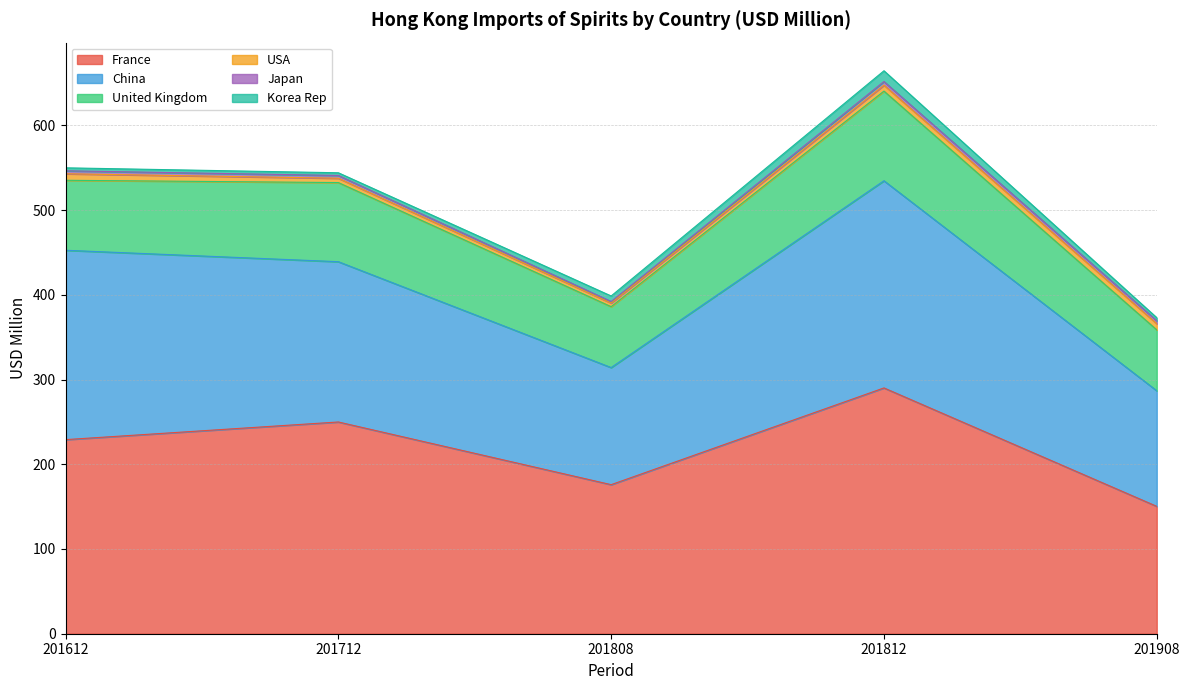

True or false: China and France cross at least once.

False